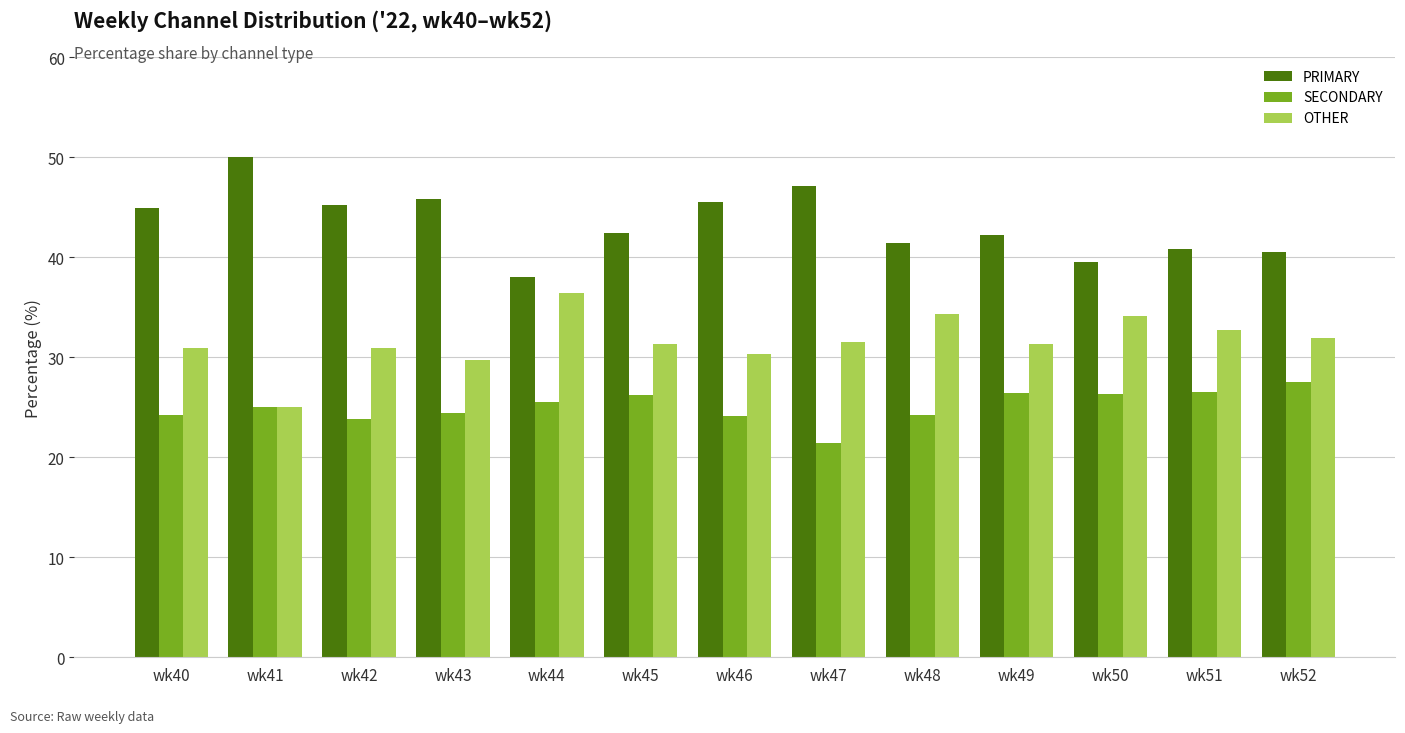

What is the difference between the maximum and minimum values in the SECONDARY series?

6.1